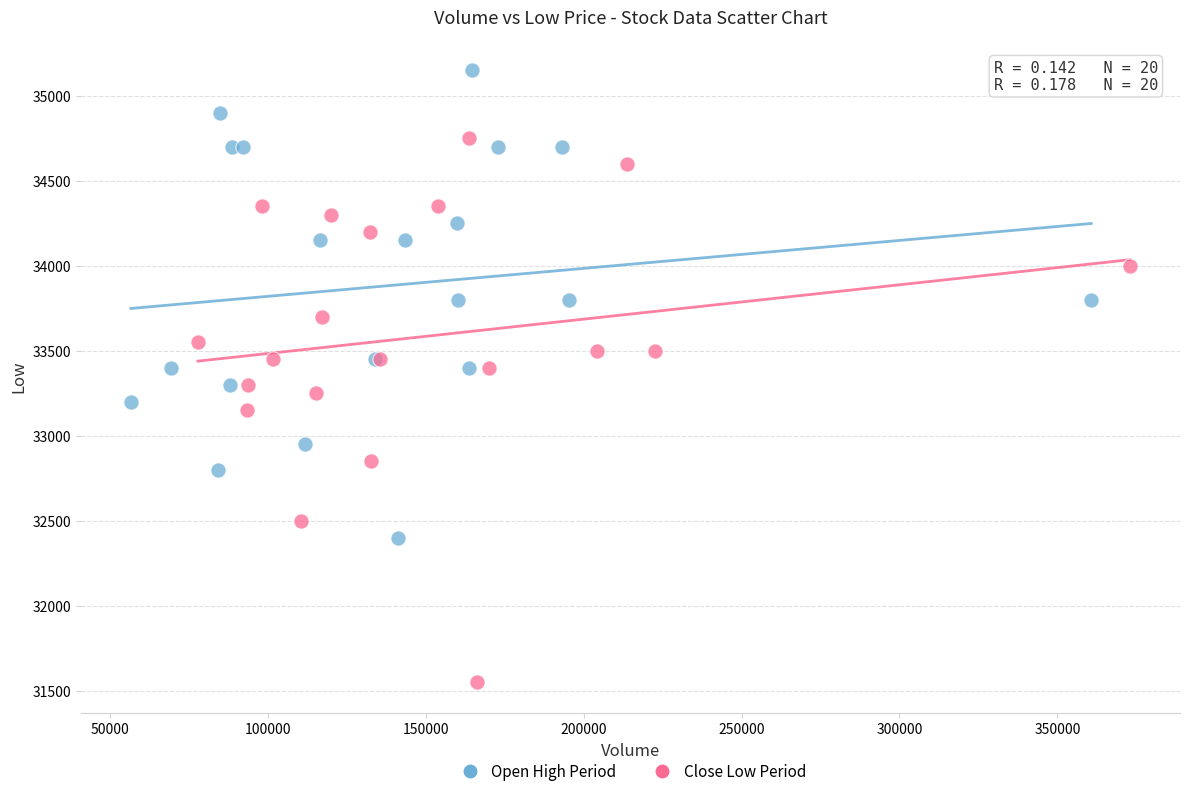

Which series contains the highest Y value?

Open High Period